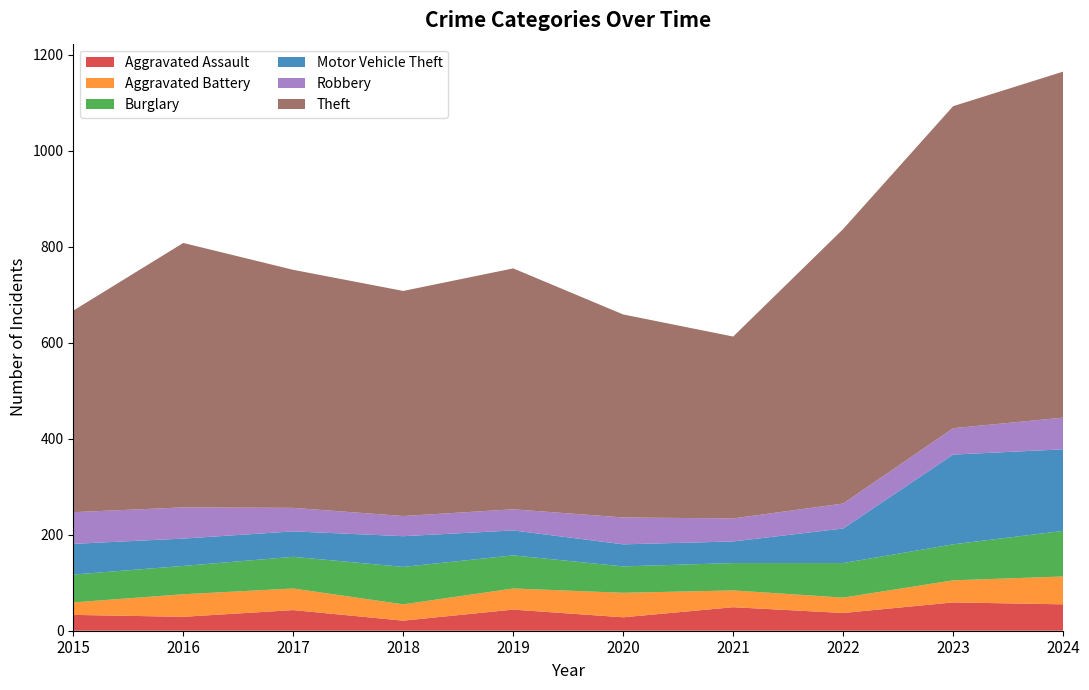

Reading left to right, extract all data points from this chart.

Aggravated Assault: 33	29	43	21	44	28	49	37	59	55
Aggravated Battery: 26	47	45	34	44	51	35	32	46	58
Burglary: 58	59	66	78	69	55	57	72	75	95
Motor Vehicle Theft: 64	57	53	64	52	46	45	72	187	170
Robbery: 66	65	49	42	44	56	48	52	55	66
Theft: 420	551	496	469	502	423	379	572	671	721